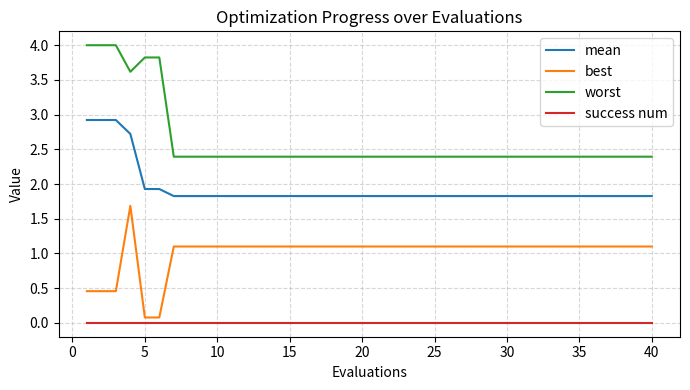

What is the highest value of the worst series?

4.0